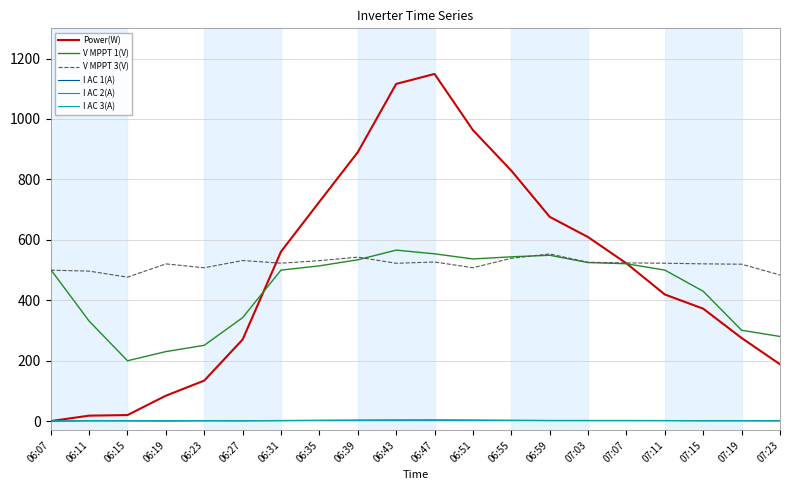

What is the label of the 20th point from the right?

06:07